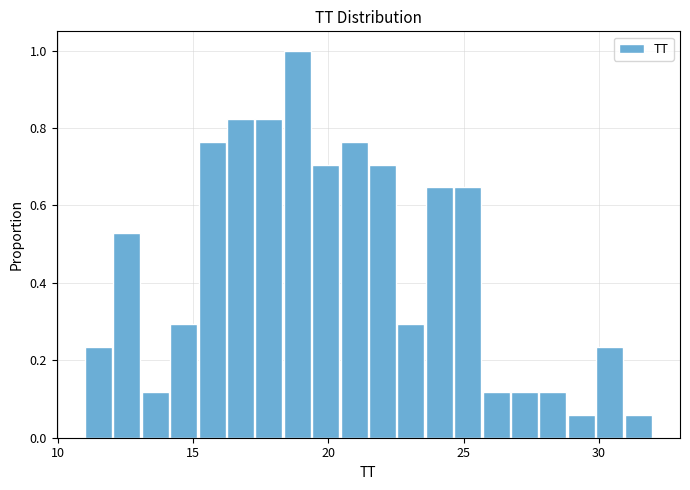

Around what value on the x-axis is the tallest bar? Give the approximate position of its centre, as read against the axis.

19.0